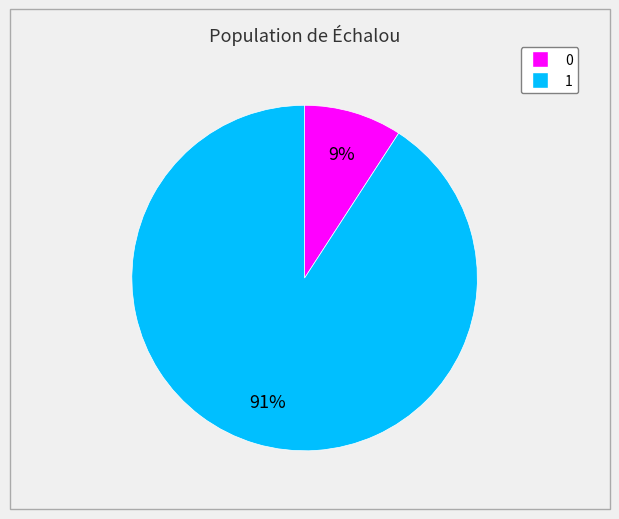

Between 1 and 0, which is larger?

1